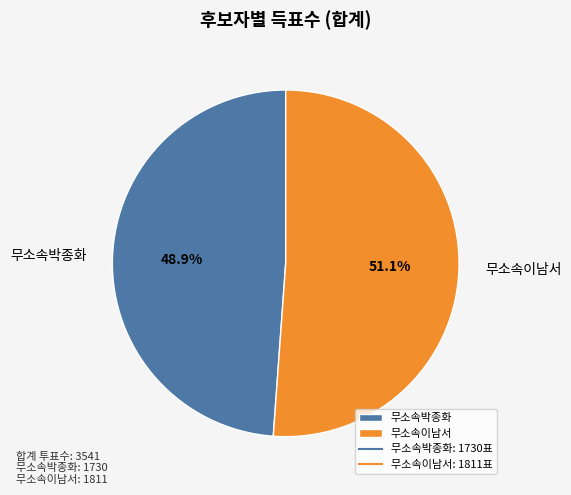

Which has a higher value, 무소속이남서 or 무소속박종화?

무소속이남서